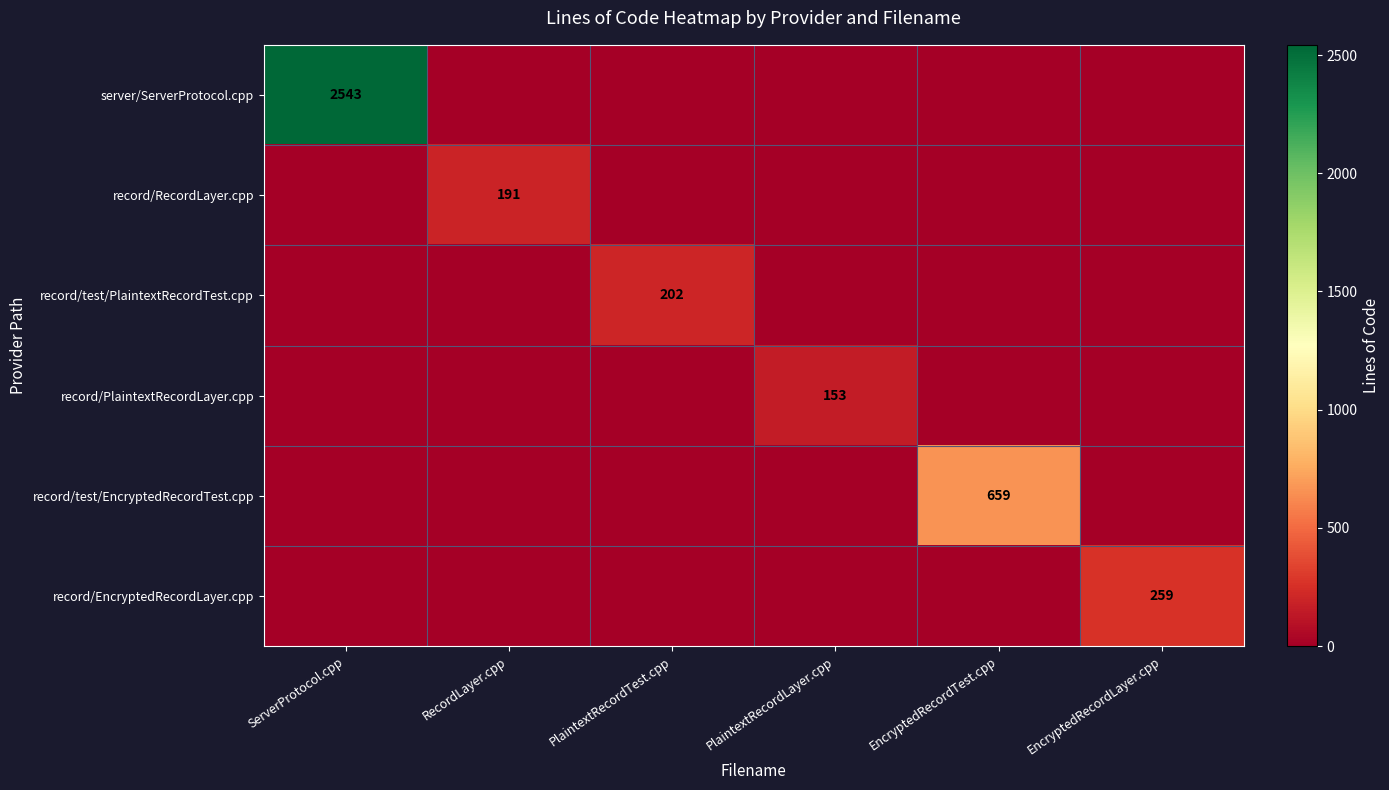

What is the sum of all record/EncryptedRecordLayer.cpp values?

259